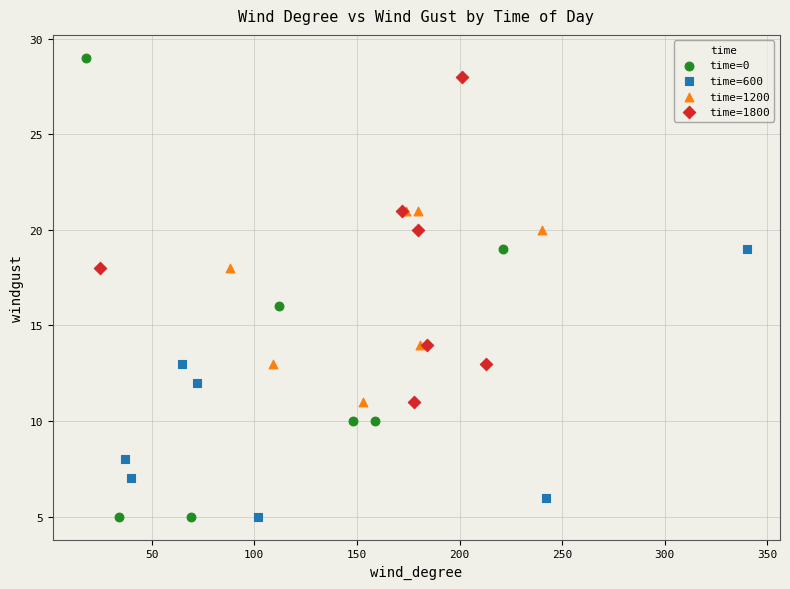

Which series has the largest Y range (max minus min)?

time=0